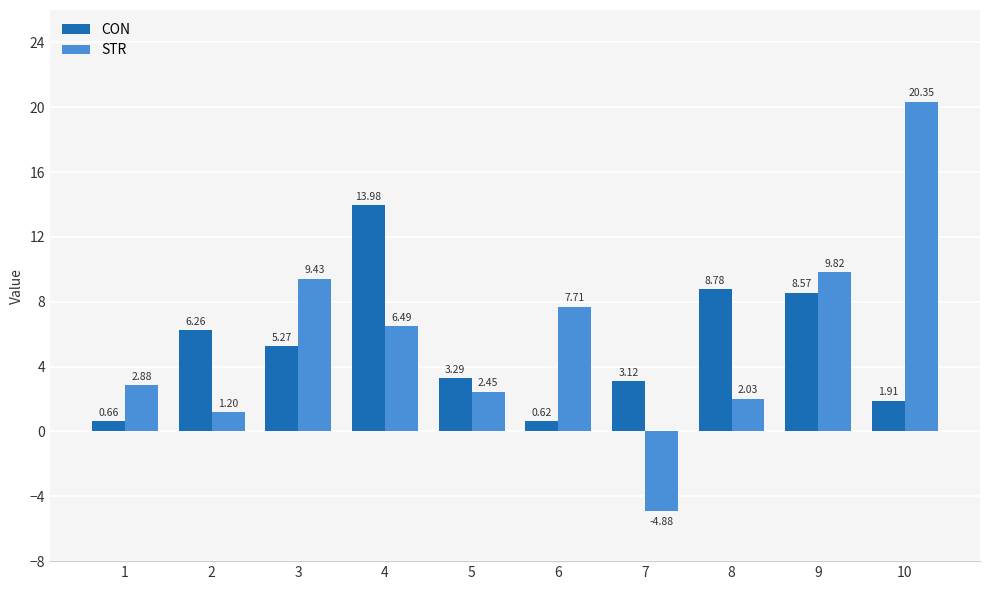

How many data points does each series have?

10